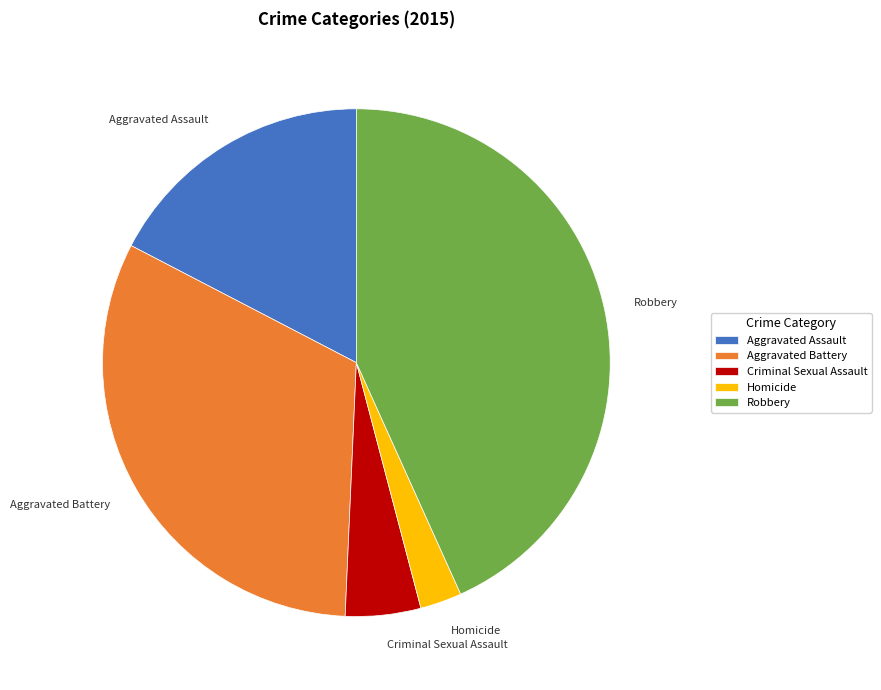

True or false: Aggravated Assault accounts for 17% of the total.

True